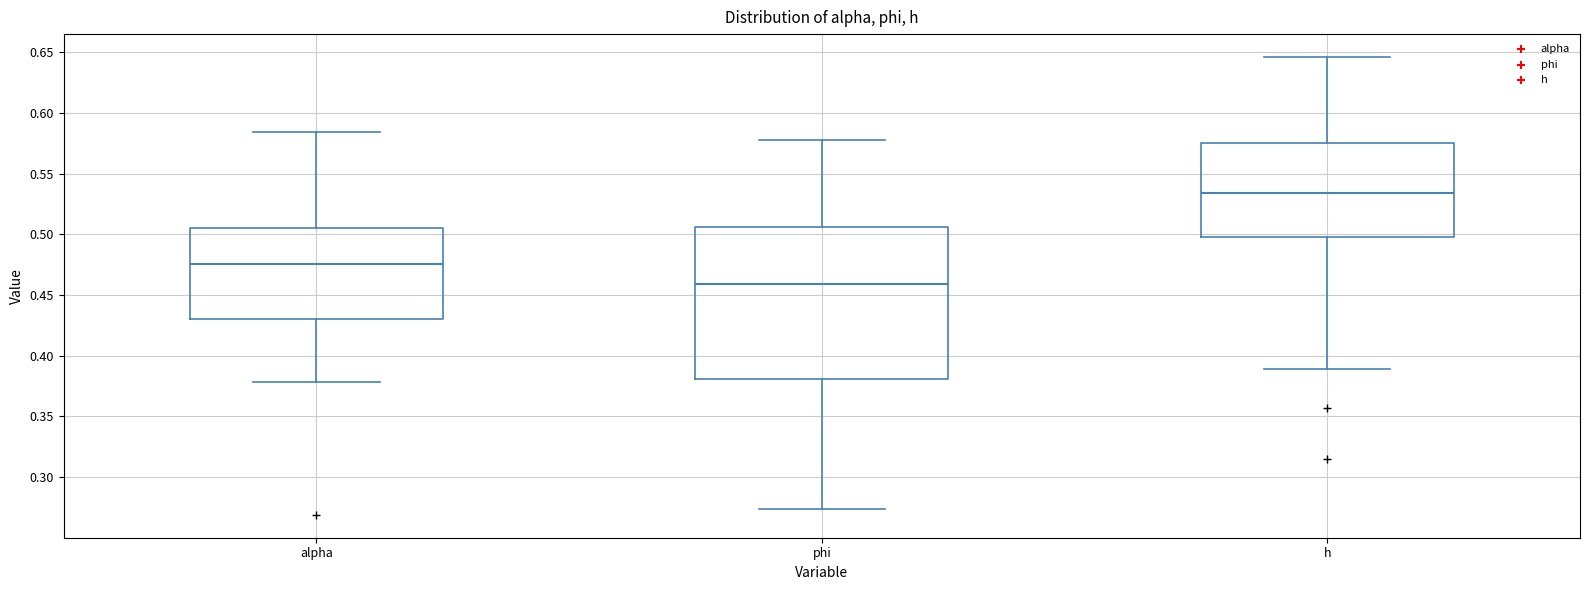

Reading left to right, transcribe this box plot: for each box, give where its median line is, the range the box spans, and where its two whiskers end, as read against the y-axis. The values are not printed on the chart, so give them approximately, as read against the axis.

alpha: median 0.475, box 0.430 to 0.505, whiskers 0.380 to 0.585
phi: median 0.460, box 0.380 to 0.505, whiskers 0.275 to 0.575
h: median 0.535, box 0.500 to 0.575, whiskers 0.390 to 0.645